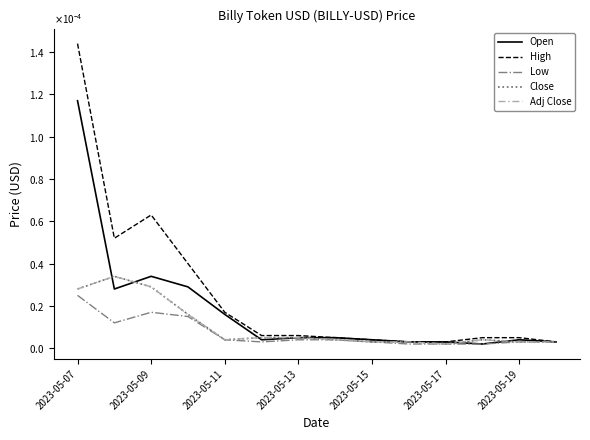

Does the chart have visible grid lines?

No